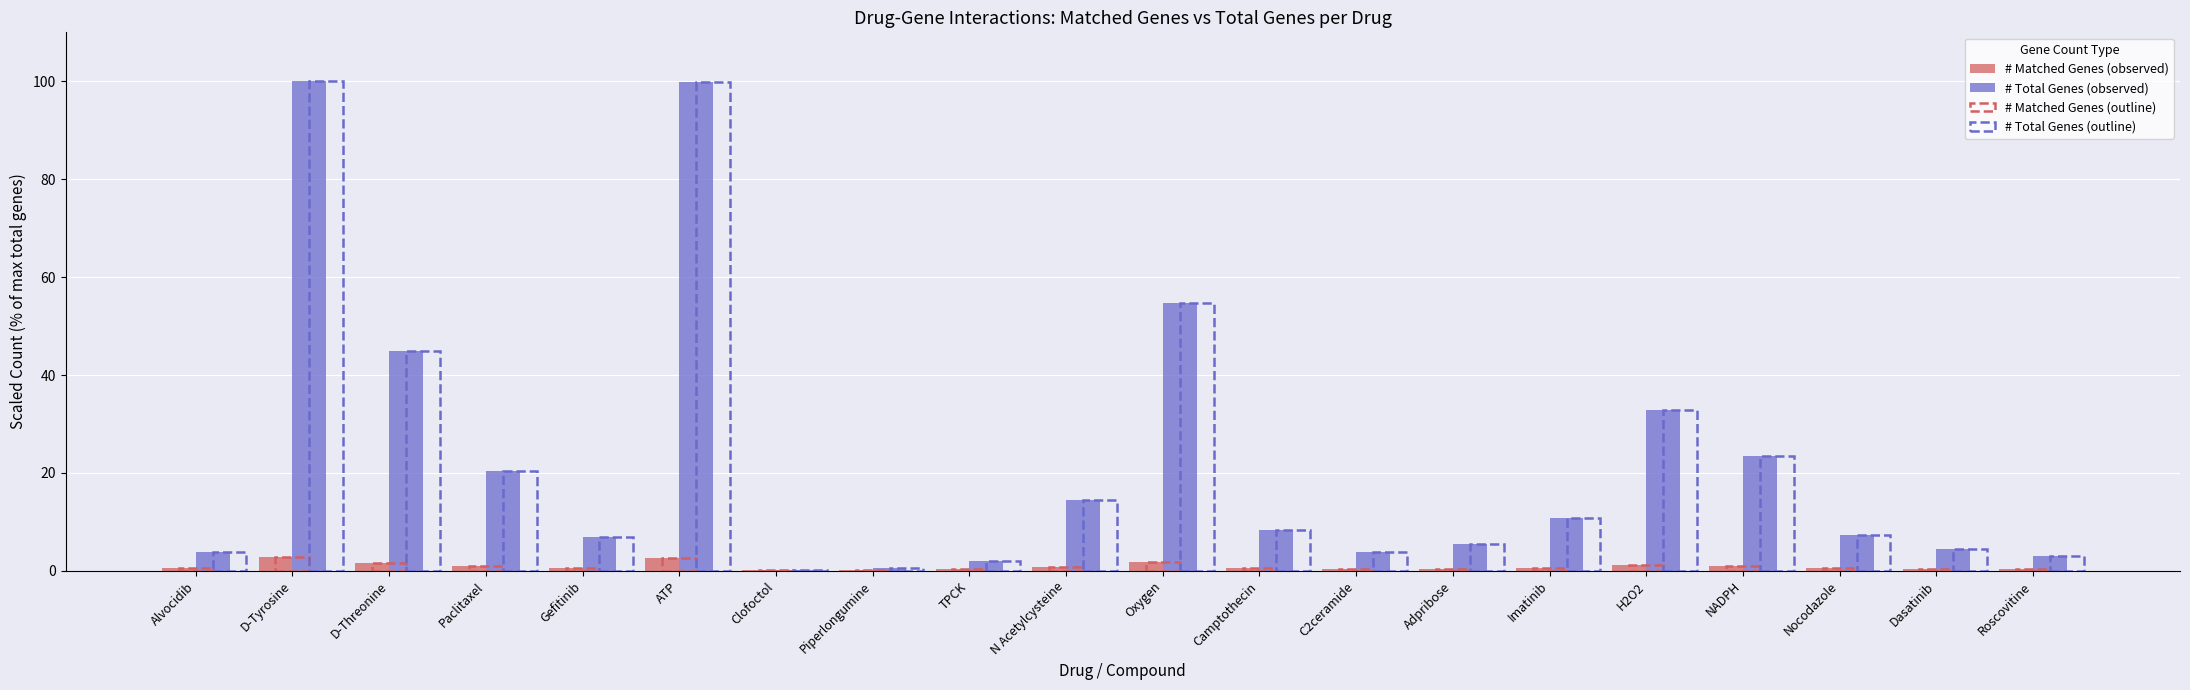

What is the approximate value of # Total Genes (observed) at ATP?

99.9